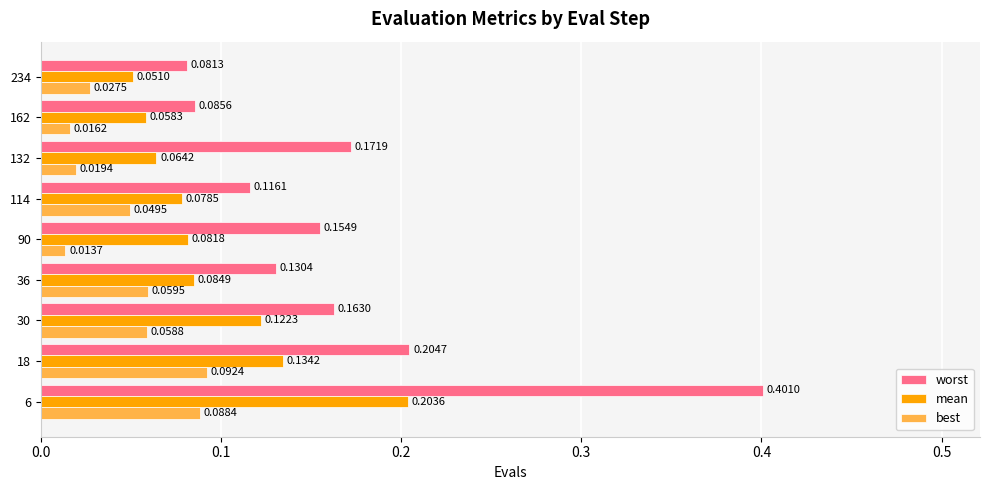

What are all the series names shown in the legend?

worst, mean, best